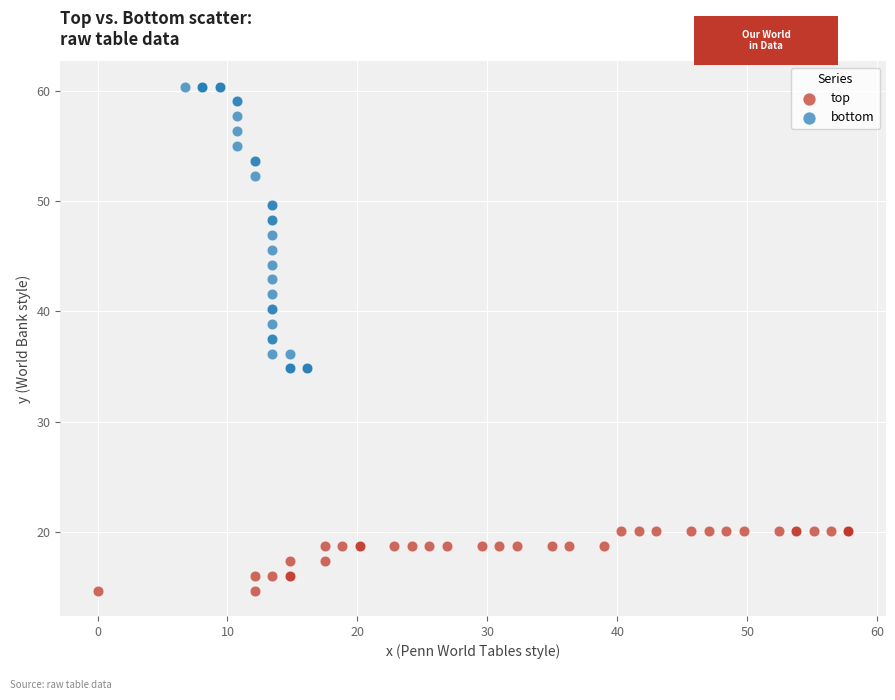

What are all the series names shown in the legend?

top, bottom